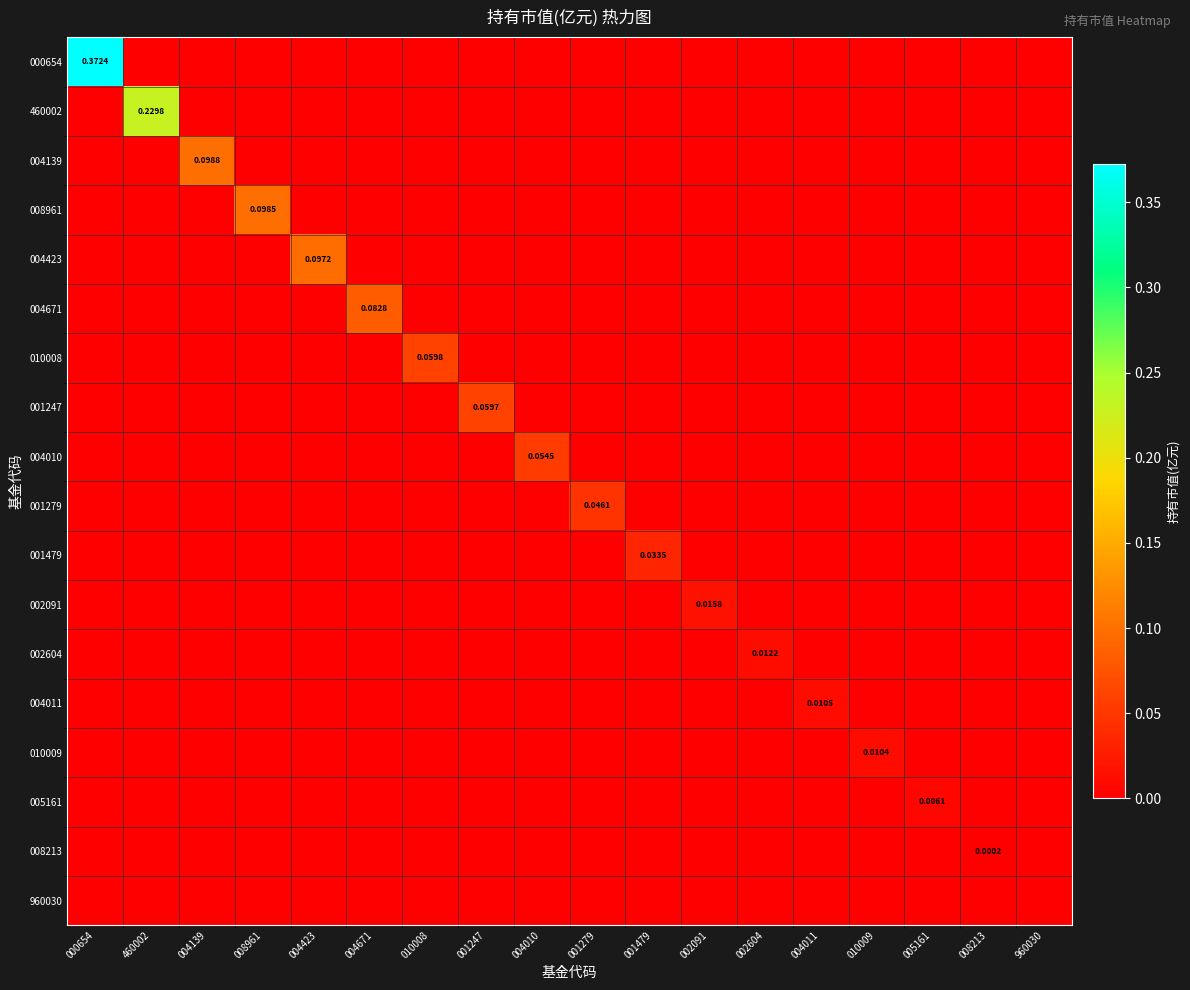

Rank the categories by 002091 value from highest to lowest.

002091, 000654, 460002, 004139, 008961, 004423, 004671, 010008, 001247, 004010, 001279, 001479, 002604, 004011, 010009, 005161, 008213, 960030